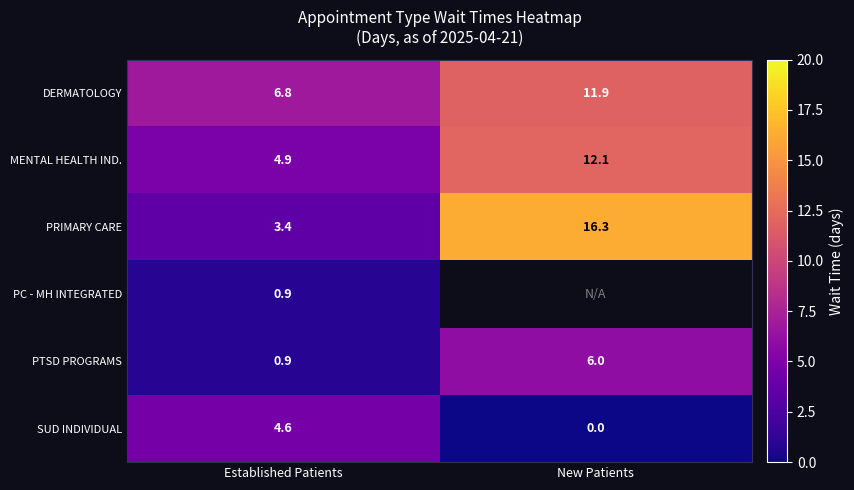

List the labels in order of DERMATOLOGY value, largest first.

New Patients, Established Patients